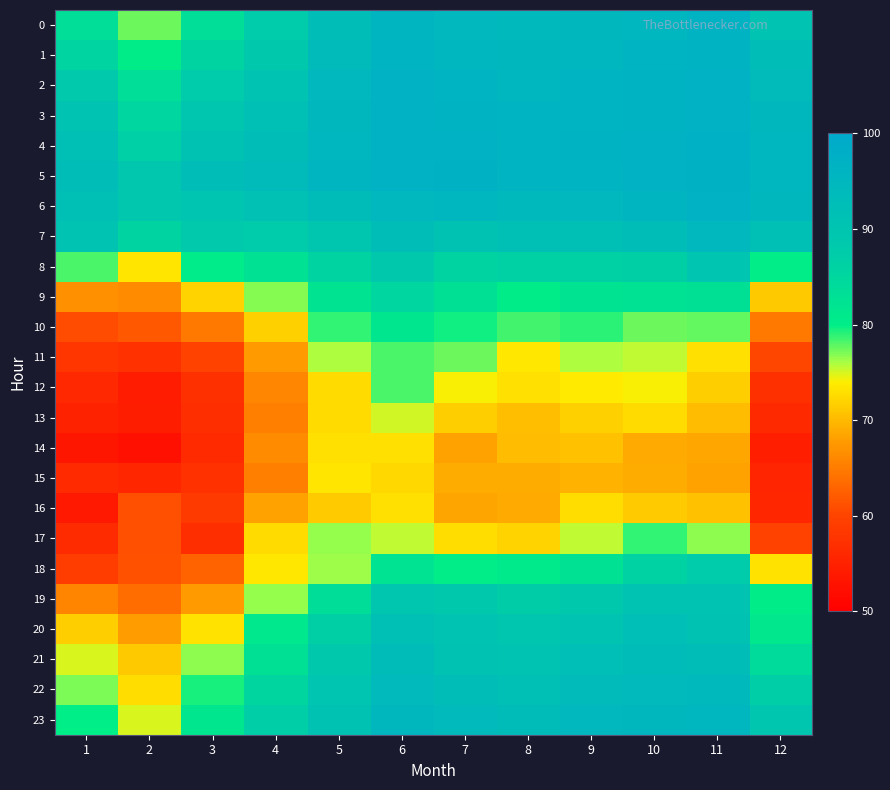

At how many categories does at least one series exceed 63?

12